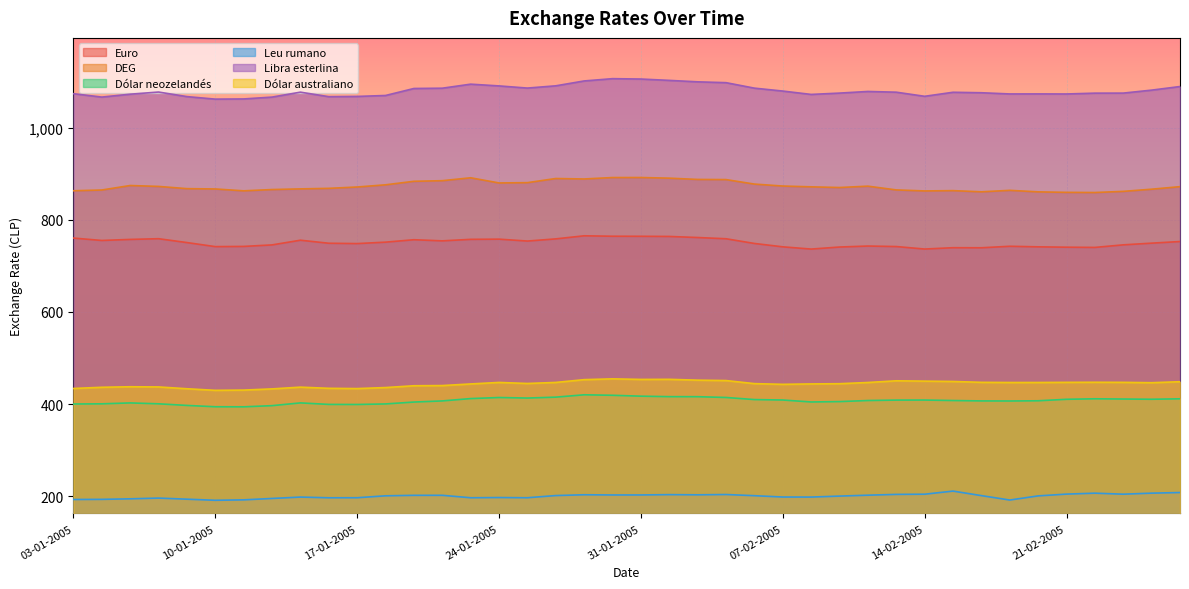

How many lines are shown in the chart?

6